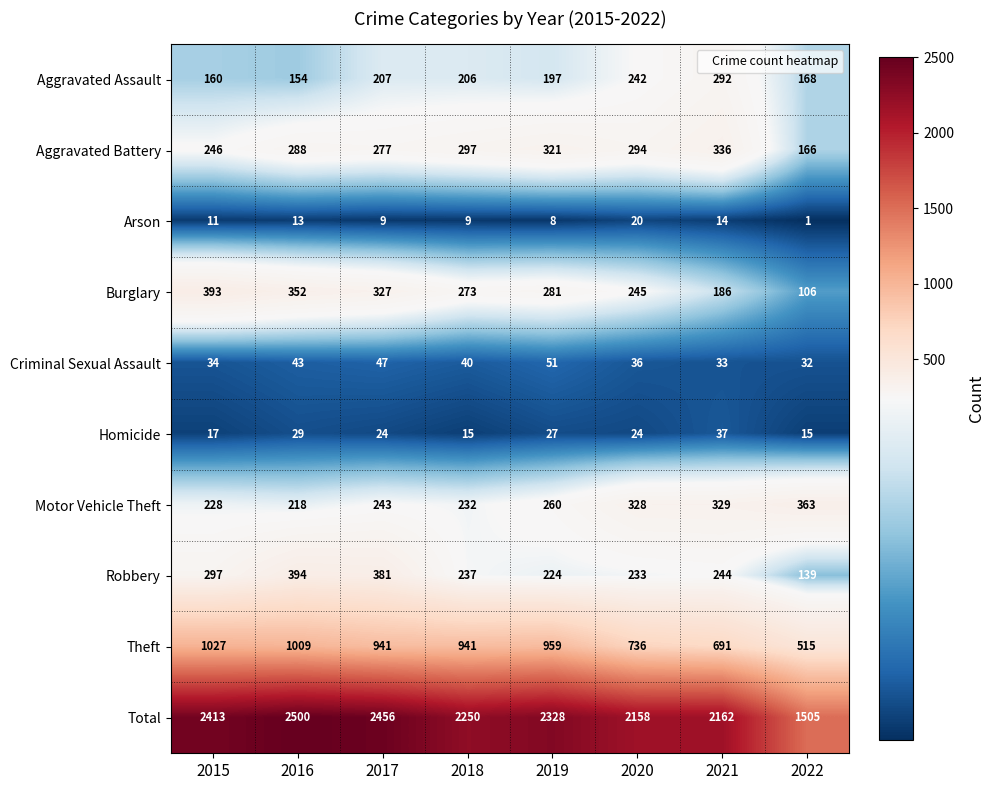

At 2021, list the series in order from largest to smallest.

Total, Theft, Aggravated Battery, Motor Vehicle Theft, Aggravated Assault, Robbery, Burglary, Homicide, Criminal Sexual Assault, Arson